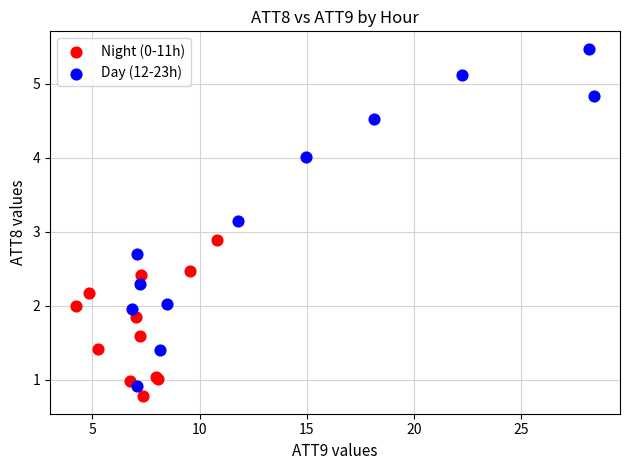

What are all the series names shown in the legend?

Night (0-11h), Day (12-23h)